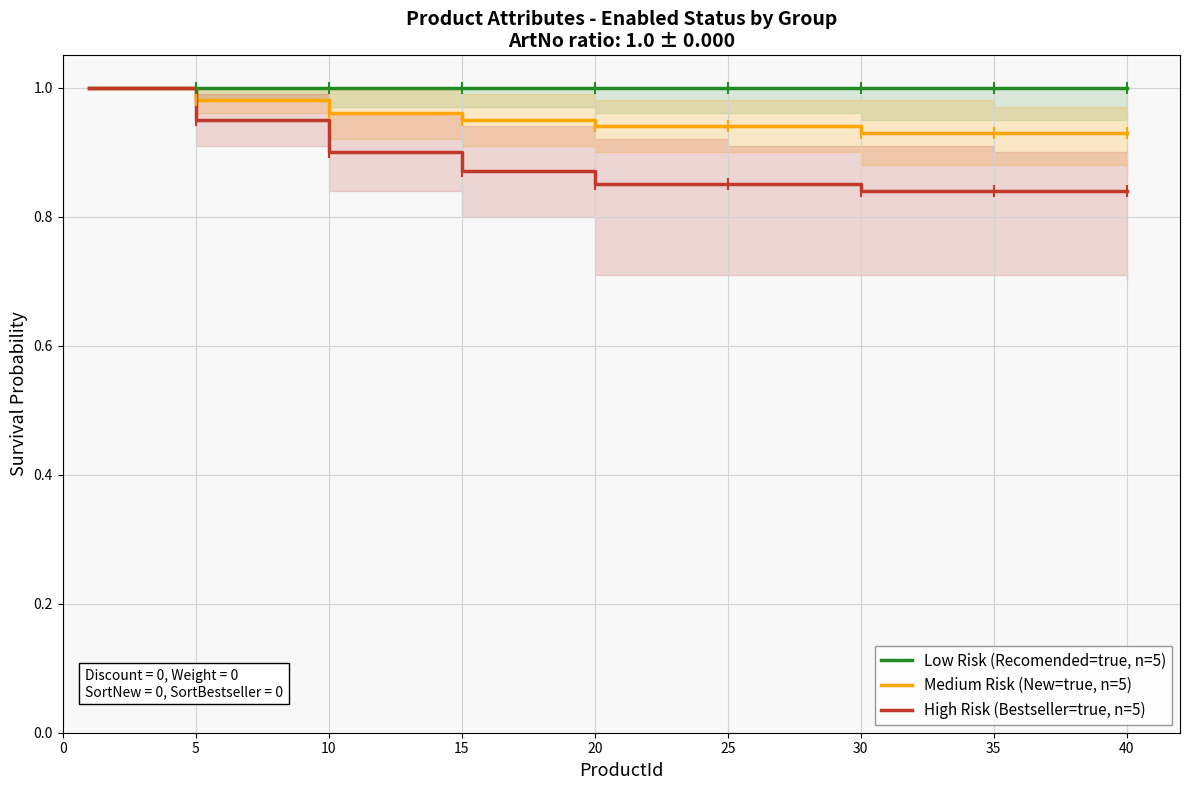

True or false: Medium Risk (New=true, n=5) and Low Risk (Recomended=true, n=5) intersect in this chart.

False